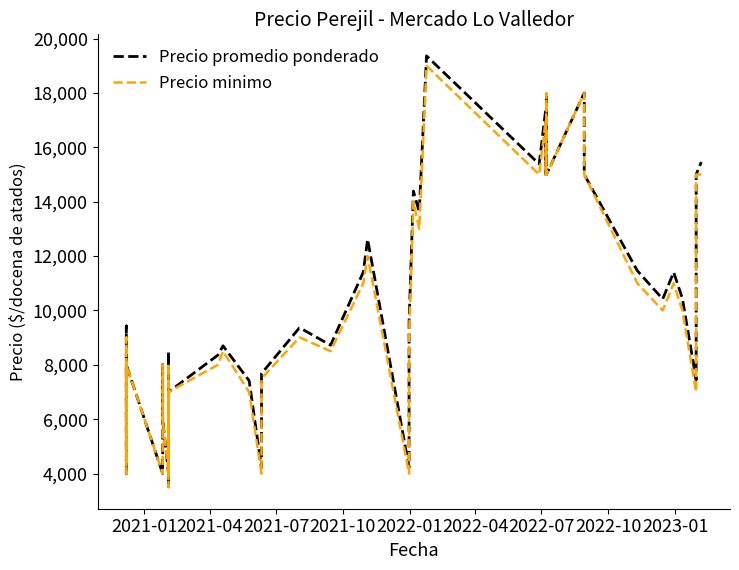

What are all the series names shown in the legend?

Precio promedio ponderado, Precio minimo